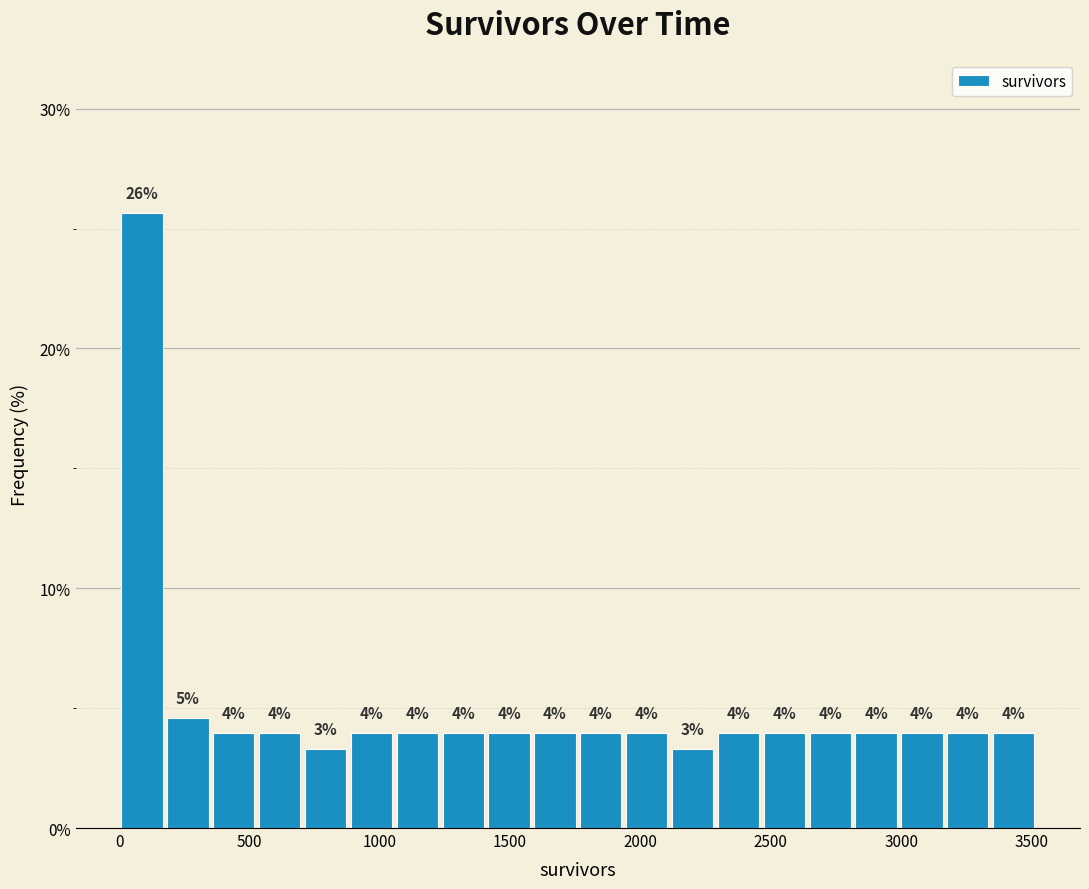

Read against the x-axis, roughly where is the centre of the tallest bar?

100